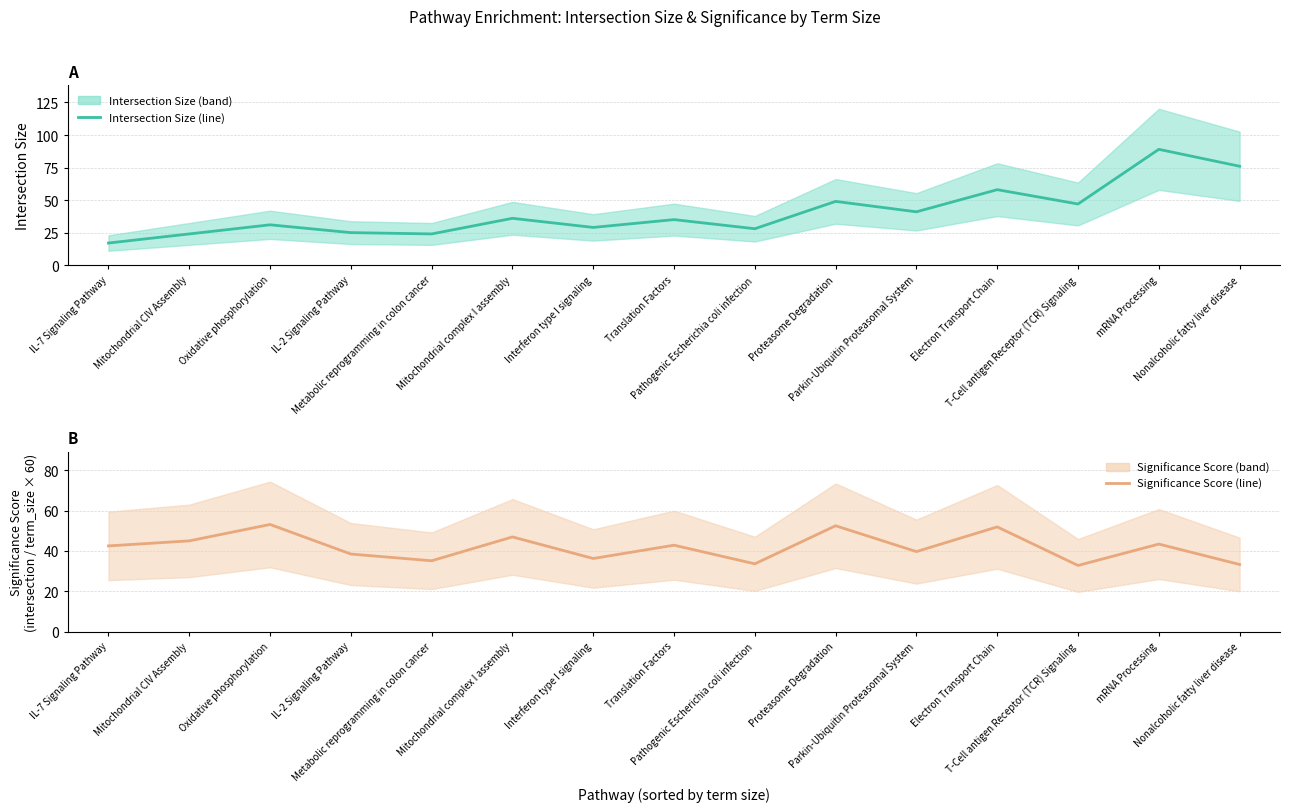

How many times do intersection_size and significance_score cross each other?

1